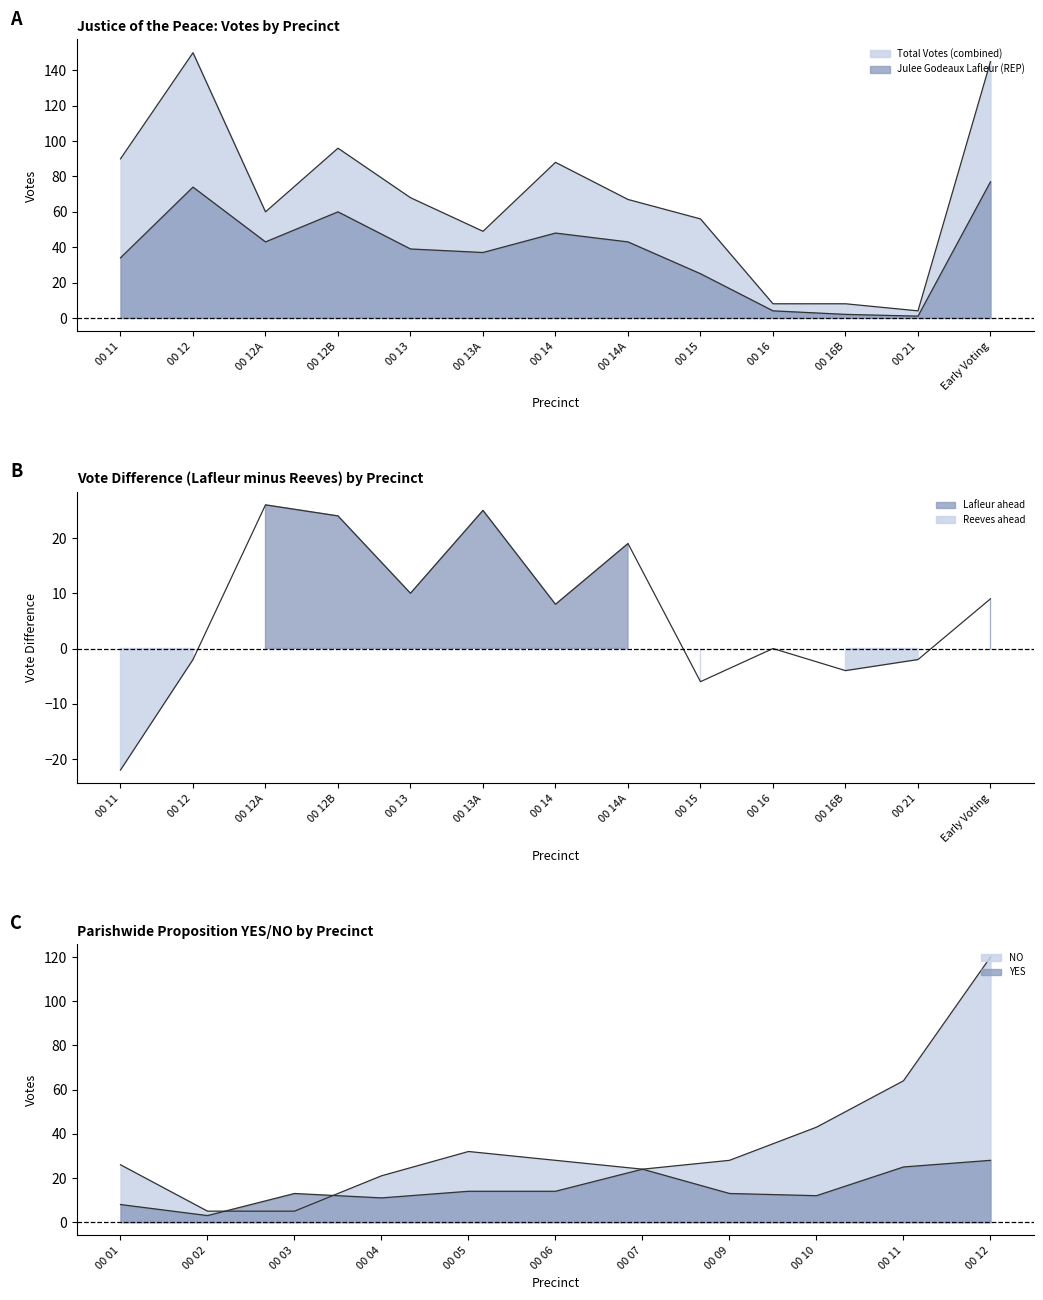

List the labels in order of value, largest first.

Early Voting, 00 12, 00 12B, 00 14, 00 12A, 00 14A, 00 13, 00 13A, 00 11, 00 15, 00 16, 00 16B, 00 21